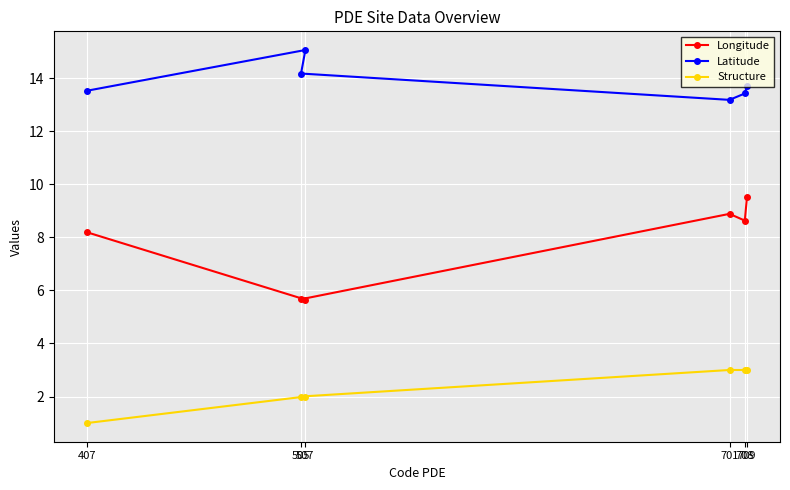

True or false: Longitude and Latitude intersect in this chart.

False